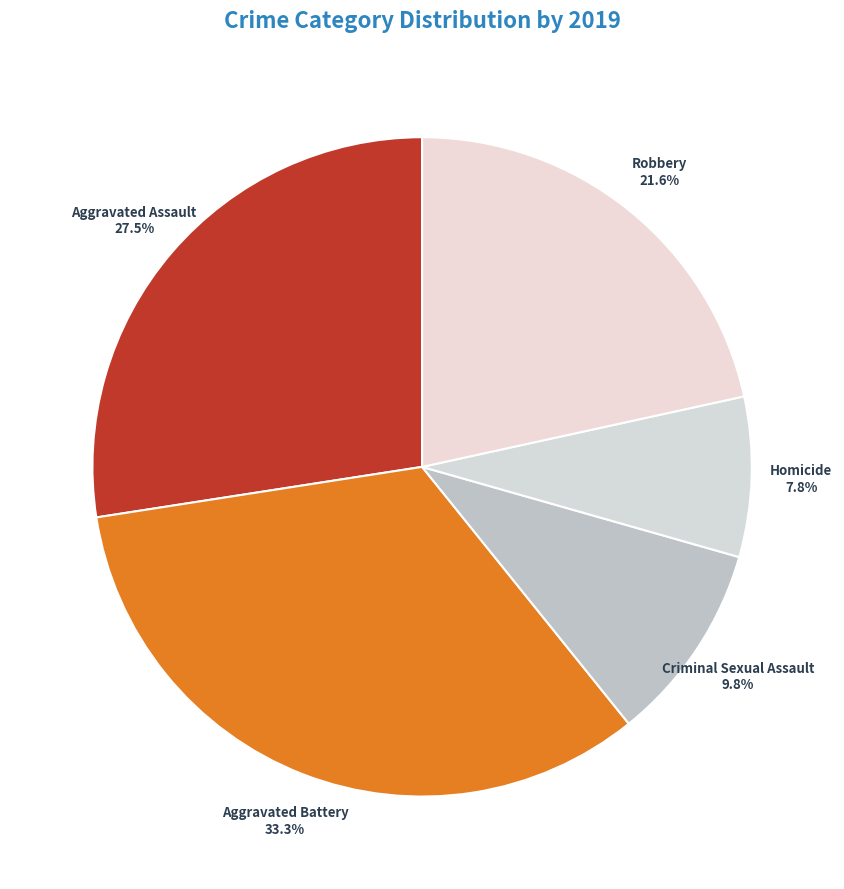

How many slices are in this pie chart?

5